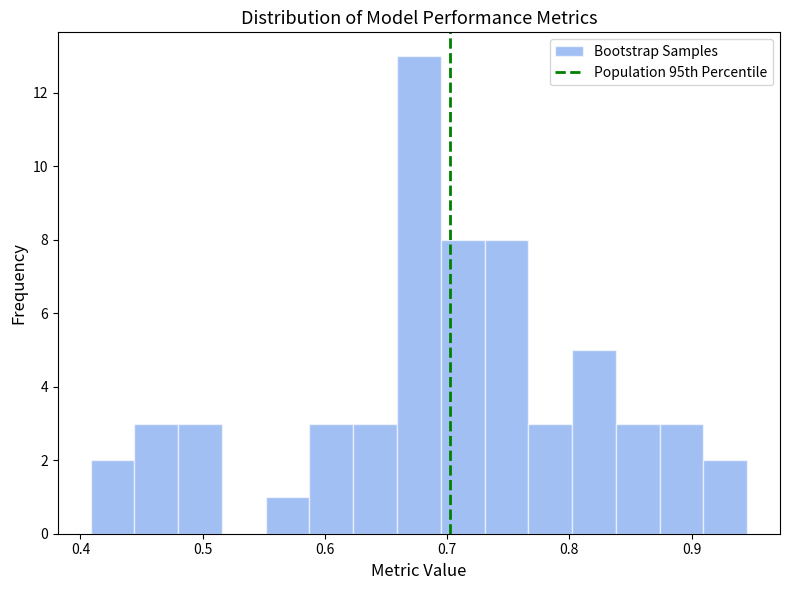

Around what value on the x-axis is the tallest bar? Give the approximate position of its centre, as read against the axis.

0.68